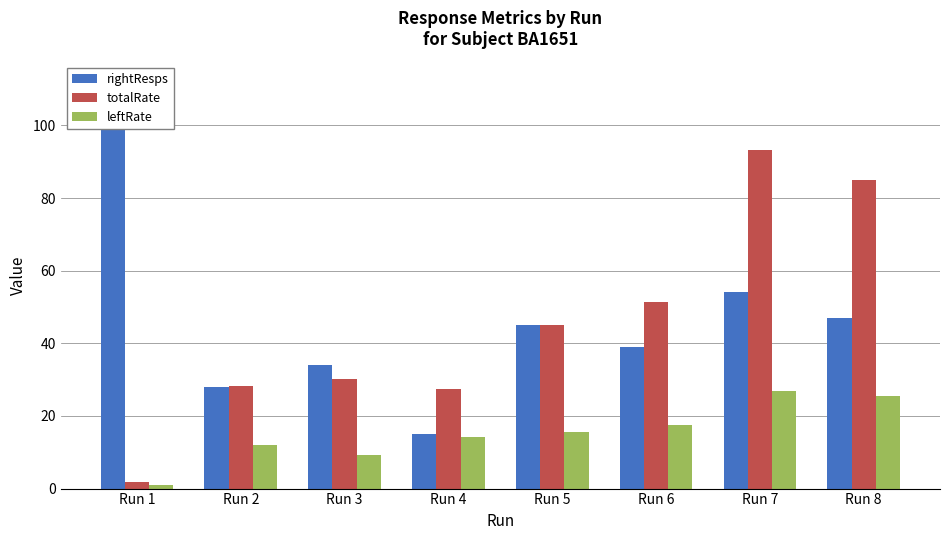

How many values in the leftRate series are below 15?

4